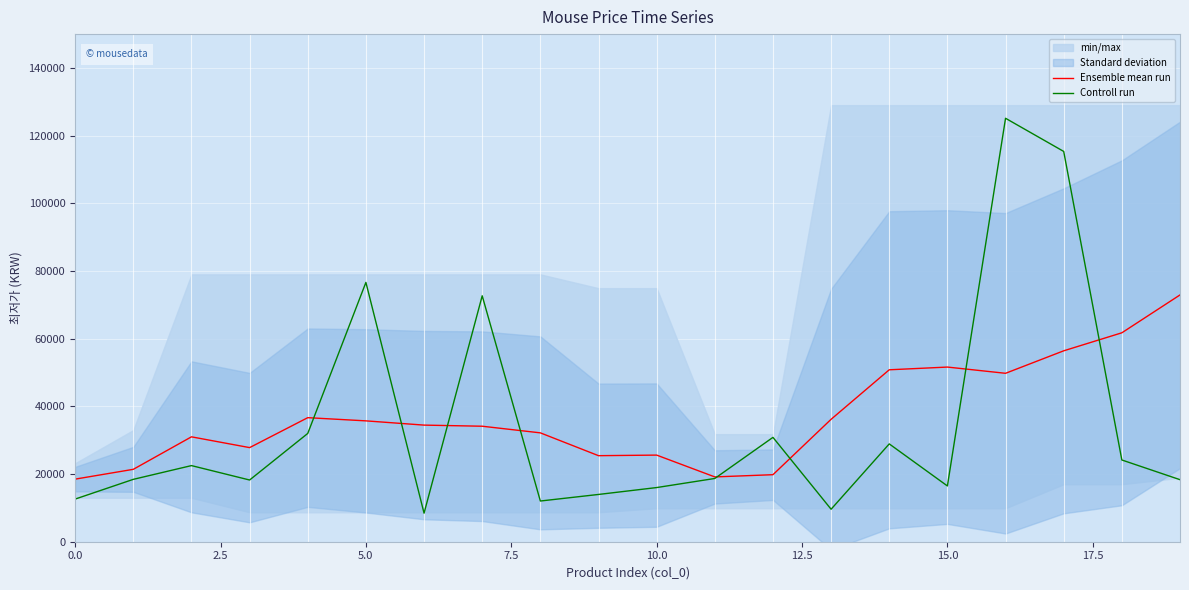

List the series in order of their overall mean, lowest first.

Controll run, Ensemble mean run